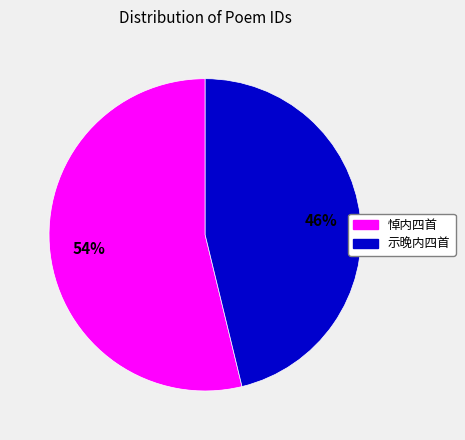

To the nearest percent, what is the average slice percentage?

50%